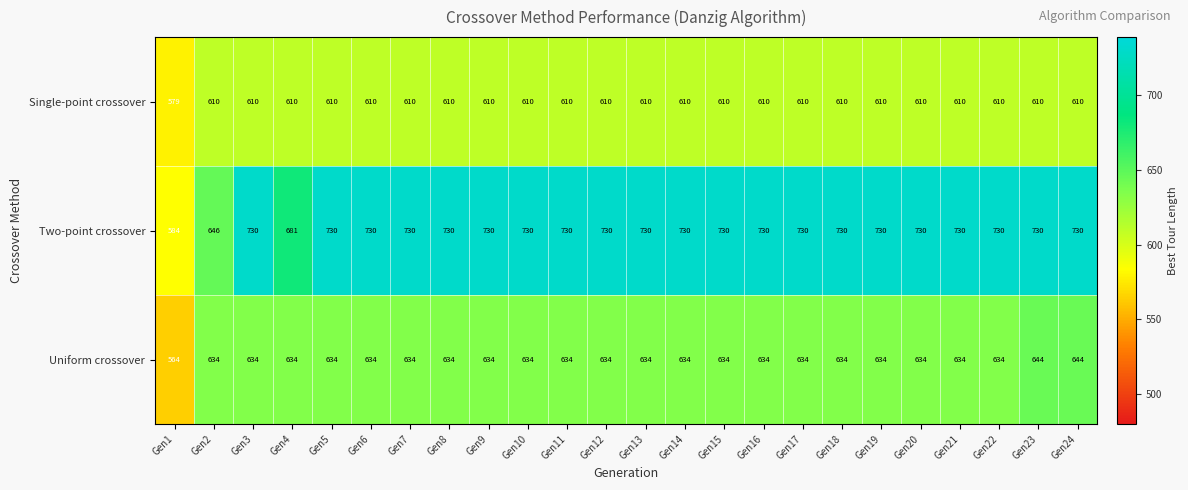

Rank the series by their maximum value, from lowest to highest.

Single-point crossover, Uniform crossover, Two-point crossover